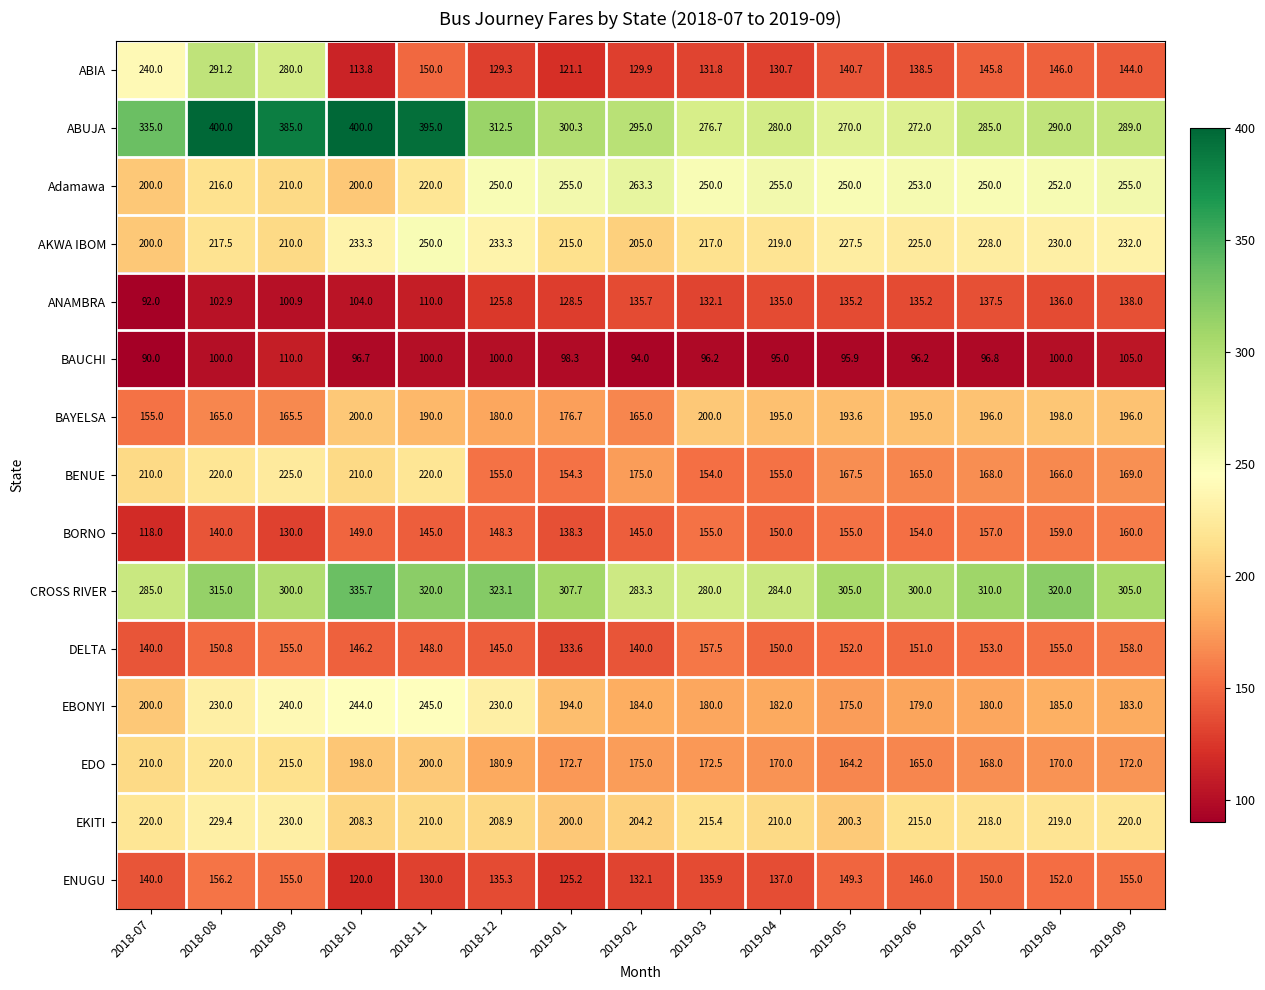

The BORNO series shows 206.6 at 2019-03. True or false?

False